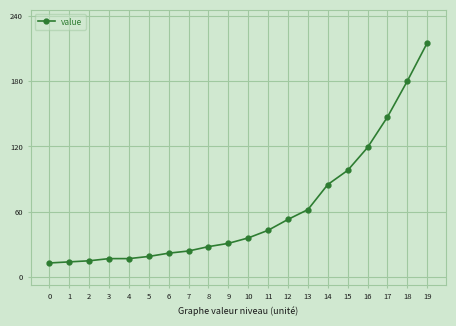

What is the sum of all values?

1238